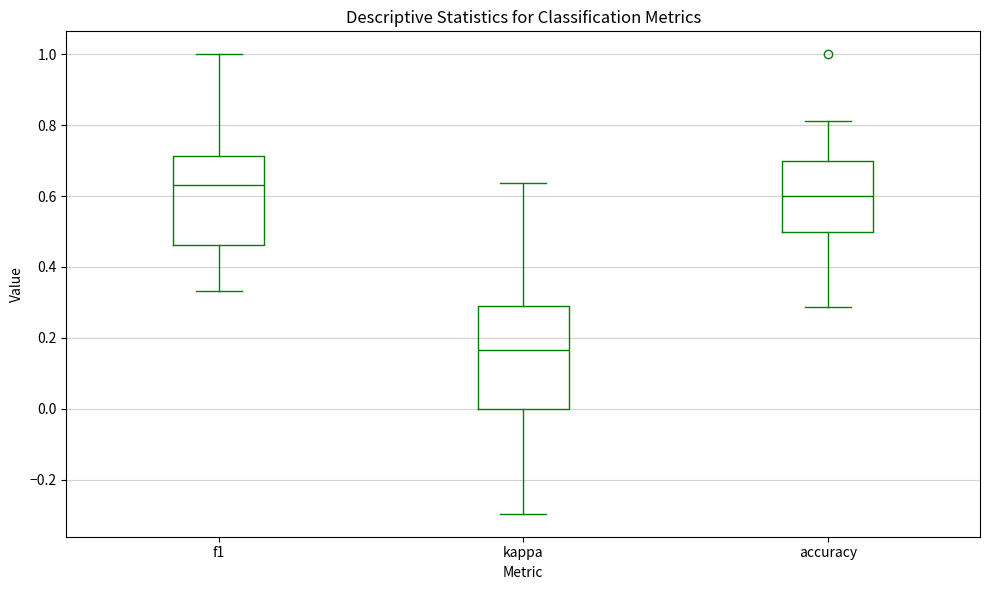

Reading left to right, read every box against the y-axis: the position of its median line, the range the box covers, and the ends of its whiskers. The values are not printed on the chart, so give them approximately, as read against the axis.

f1: median 0.64, box 0.46 to 0.72, whiskers 0.34 to 1.00
kappa: median 0.16, box 0.00 to 0.30, whiskers -0.30 to 0.64
accuracy: median 0.60, box 0.50 to 0.70, whiskers 0.28 to 0.82